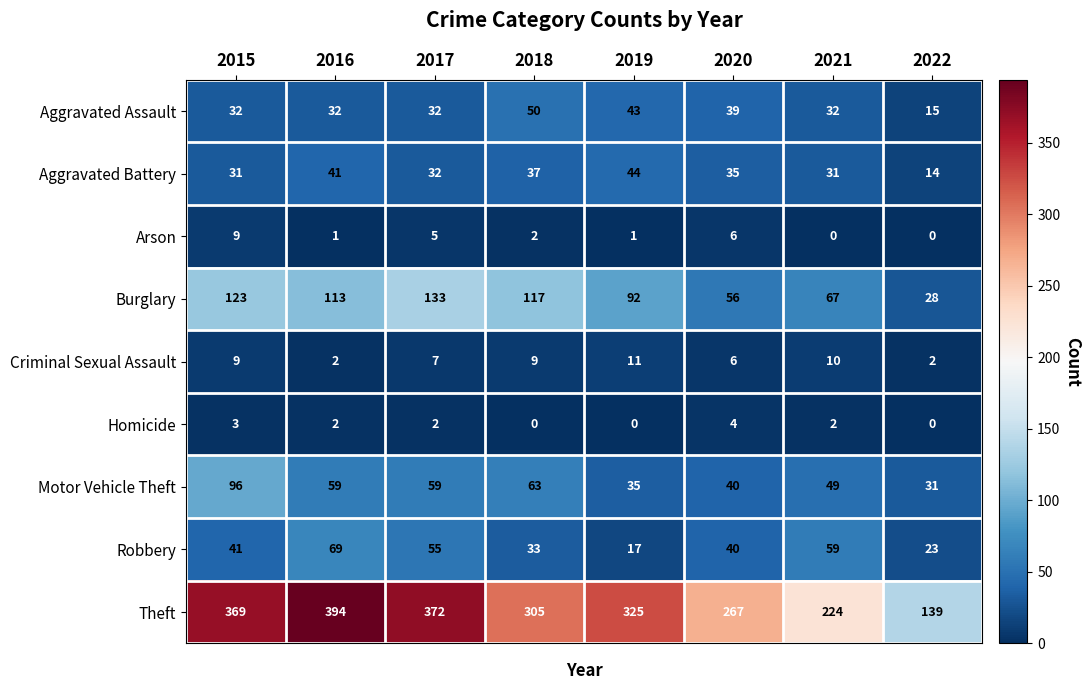

What is the lowest value of the Burglary series?

28